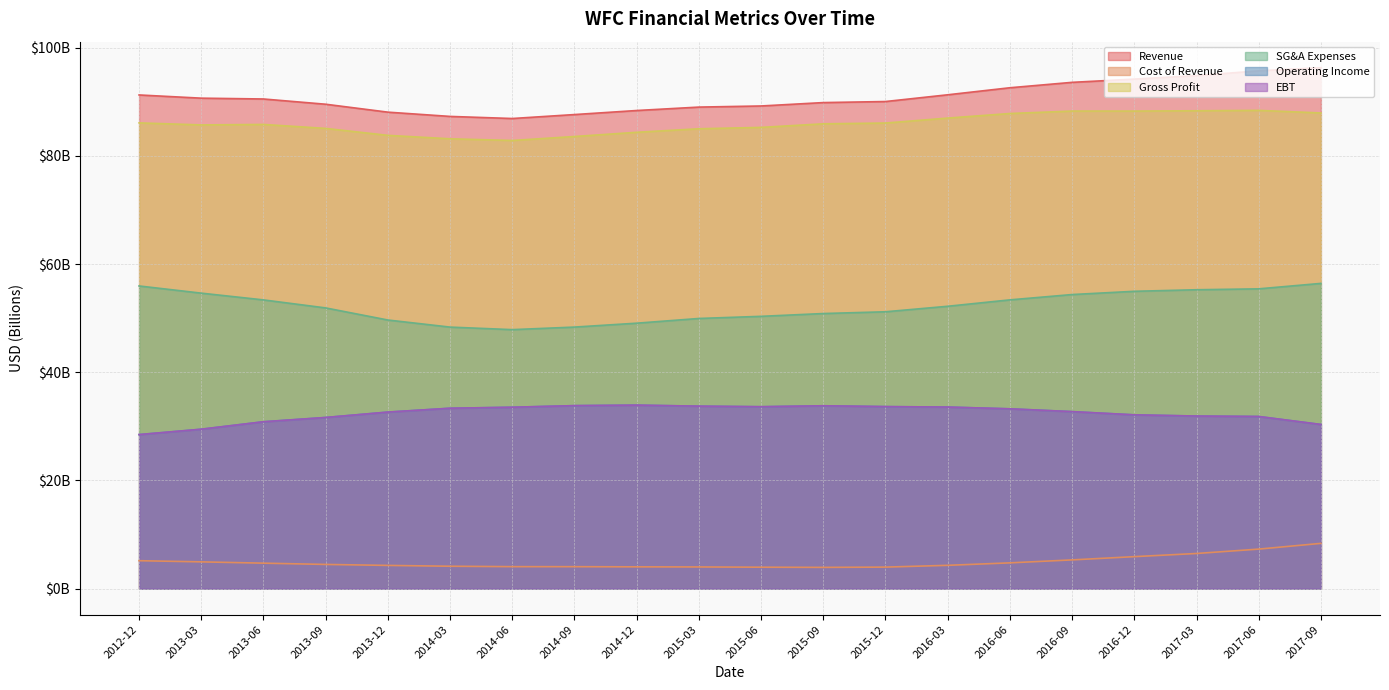

Rank the series at 2013-06 from lowest to highest value.

Cost of Revenue, Operating Income, EBT, SG&A Expenses, Gross Profit, Revenue